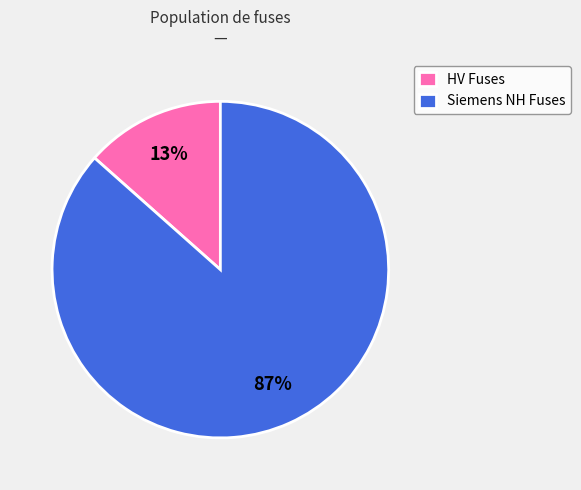

To the nearest percent, what percentage of the pie is Siemens NH Fuses?

87%